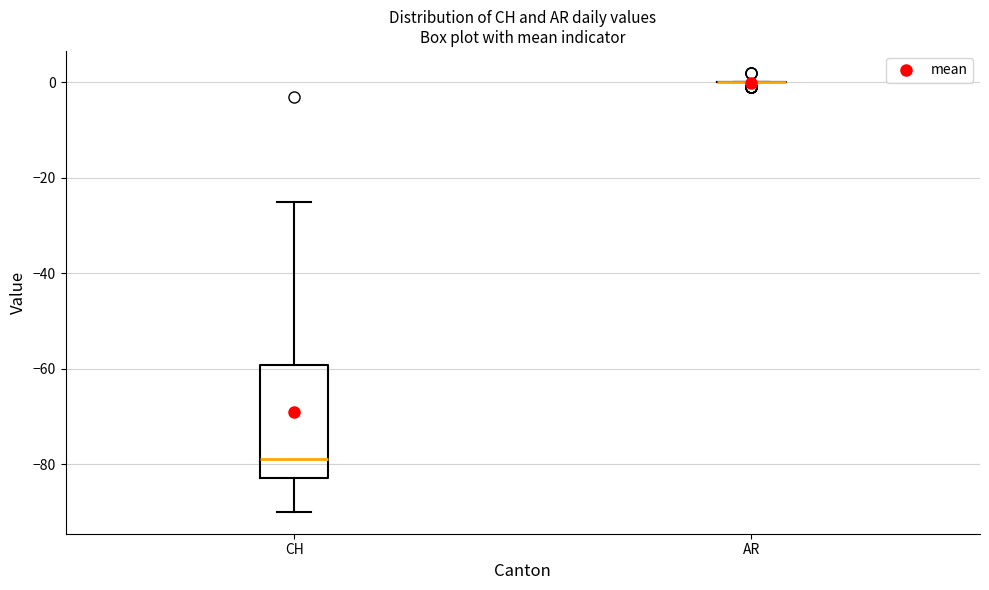

Which box is the tallest, from its lower edge to its upper edge?

CH